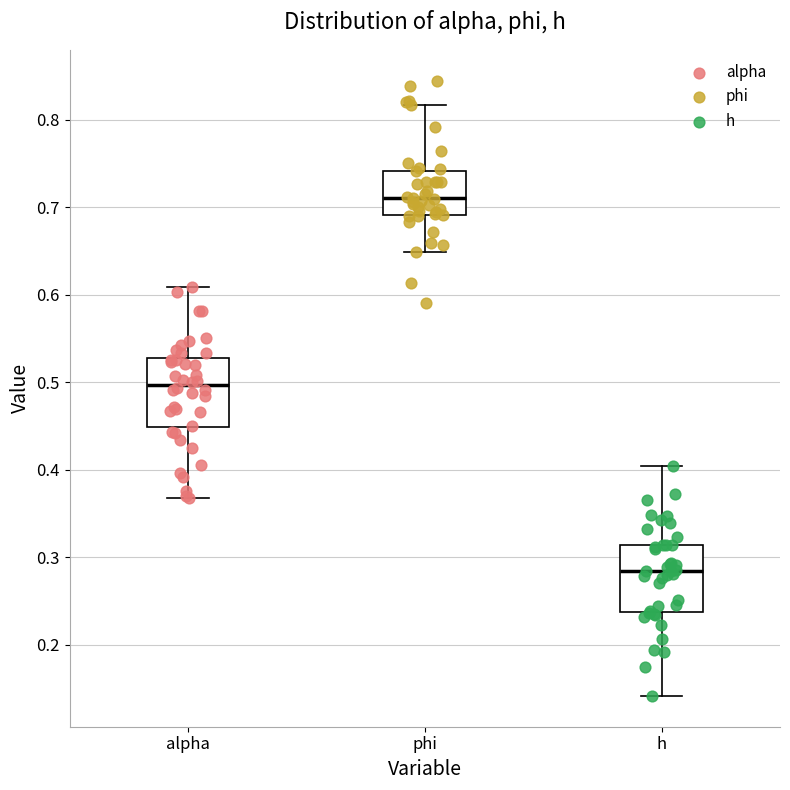

Which box's median line is the lowest?

h